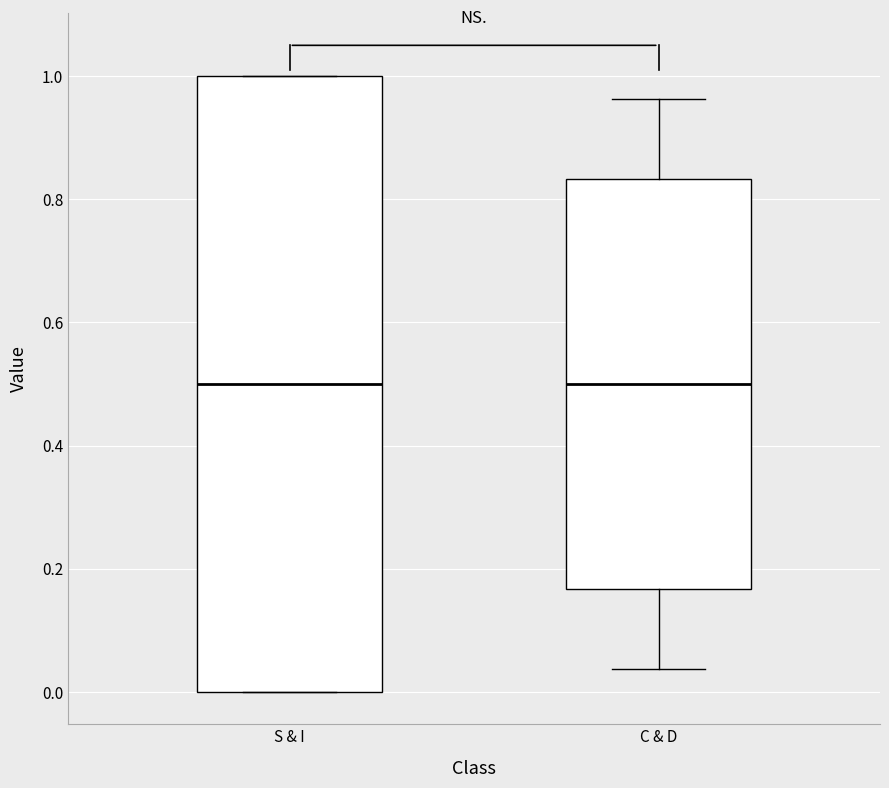

Reading left to right, read every box against the y-axis: the position of its median line, the range the box covers, and the ends of its whiskers. The values are not printed on the chart, so give them approximately, as read against the axis.

S & I: median 0.50, box 0.00 to 1.00, whiskers 0.00 to 1.00
C & D: median 0.50, box 0.16 to 0.84, whiskers 0.04 to 0.96